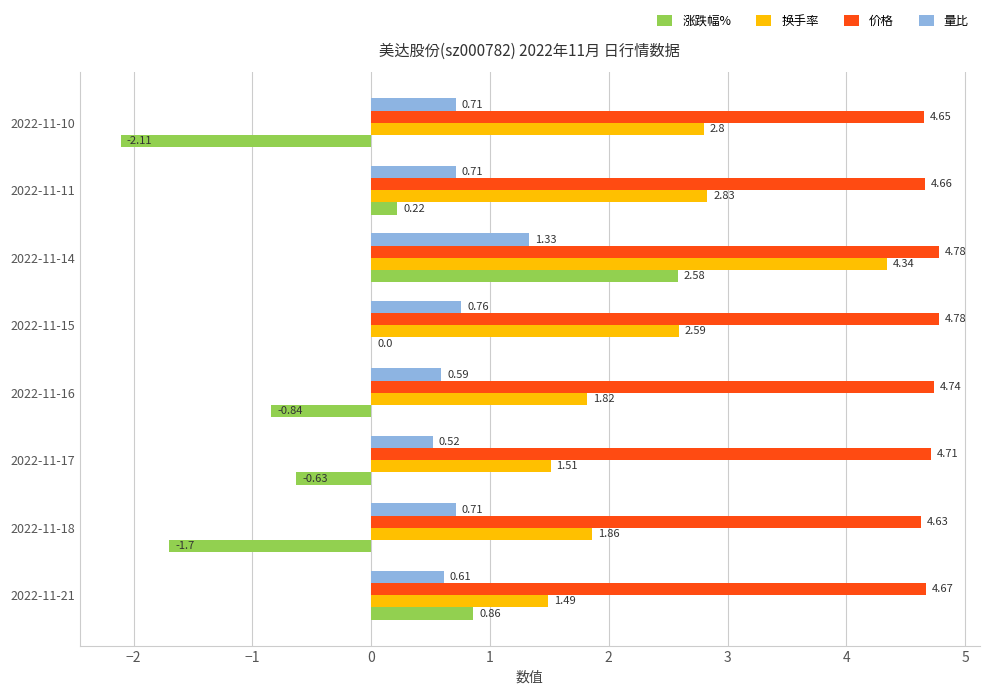

Between 2022-11-14 and 2022-11-10, which series saw the biggest shift?

涨跌幅%